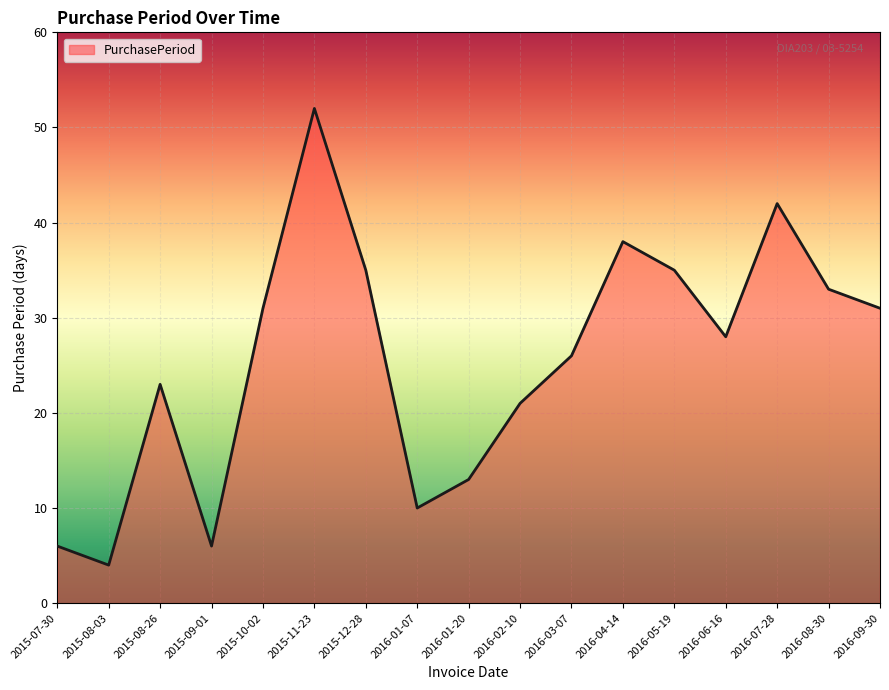

How many interior local peaks (higher than both neighbors) does the data have?

4